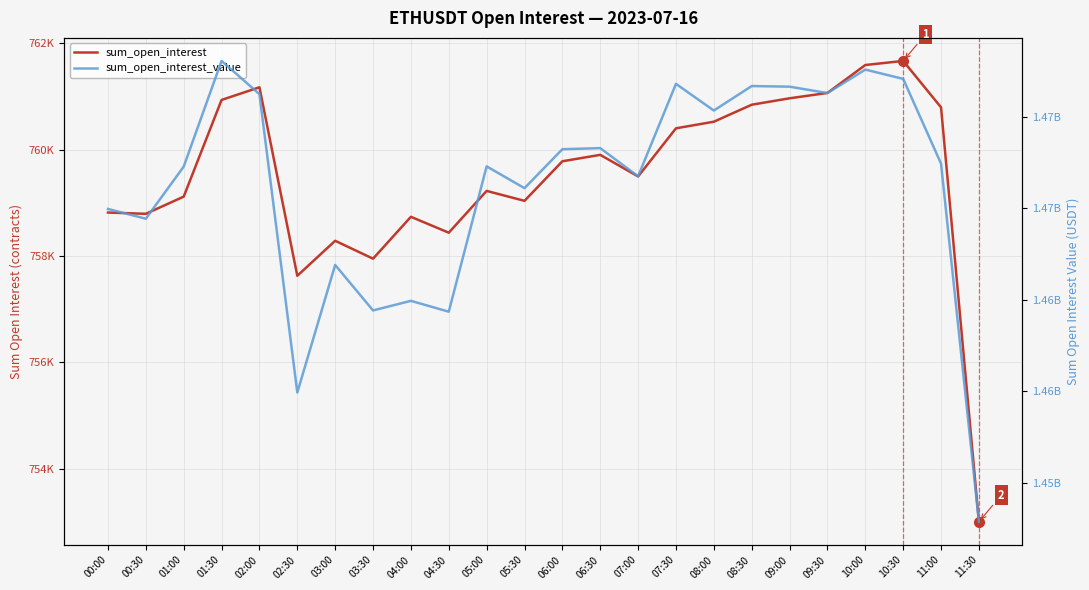

Which has a higher value, 04:30 or 08:00?

08:00